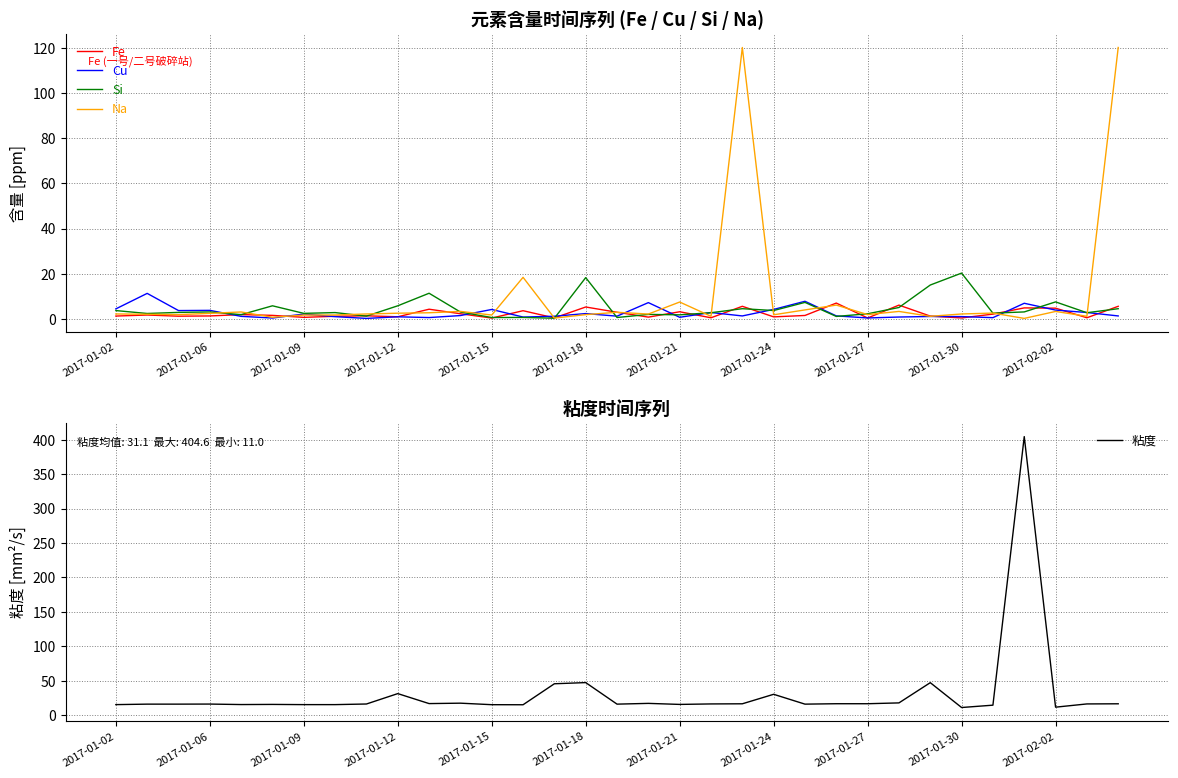

At which label is 粘度 closest to 207?

2017-01-18